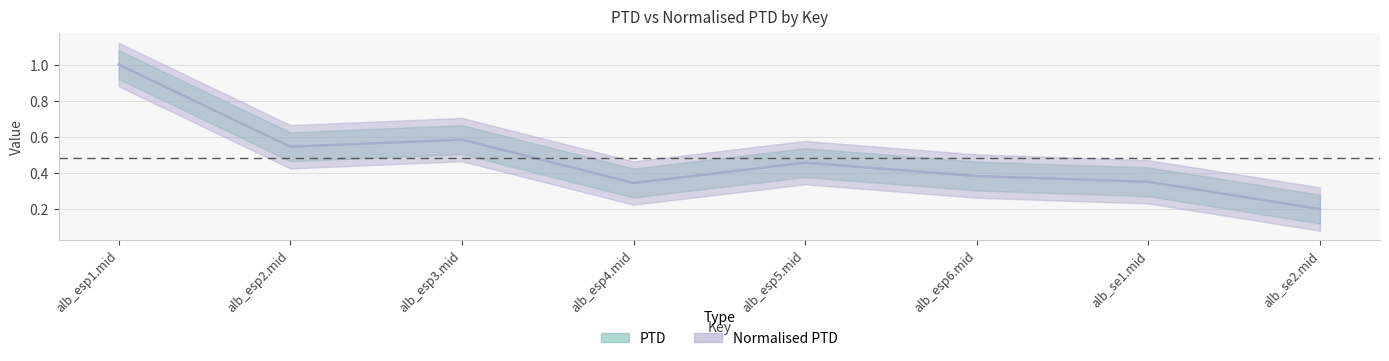

What is the minimum value shown in the chart?

0.2